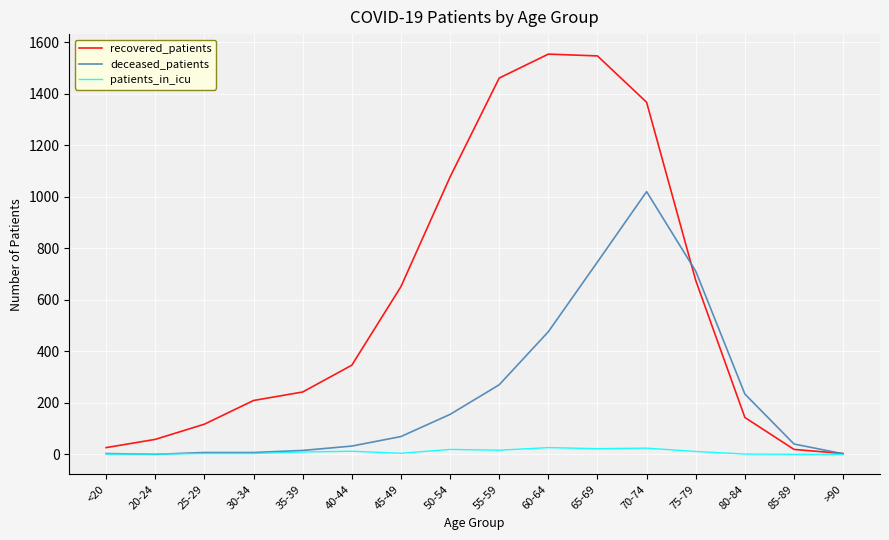

The recovered_patients series shows 19 at 85-89. True or false?

True